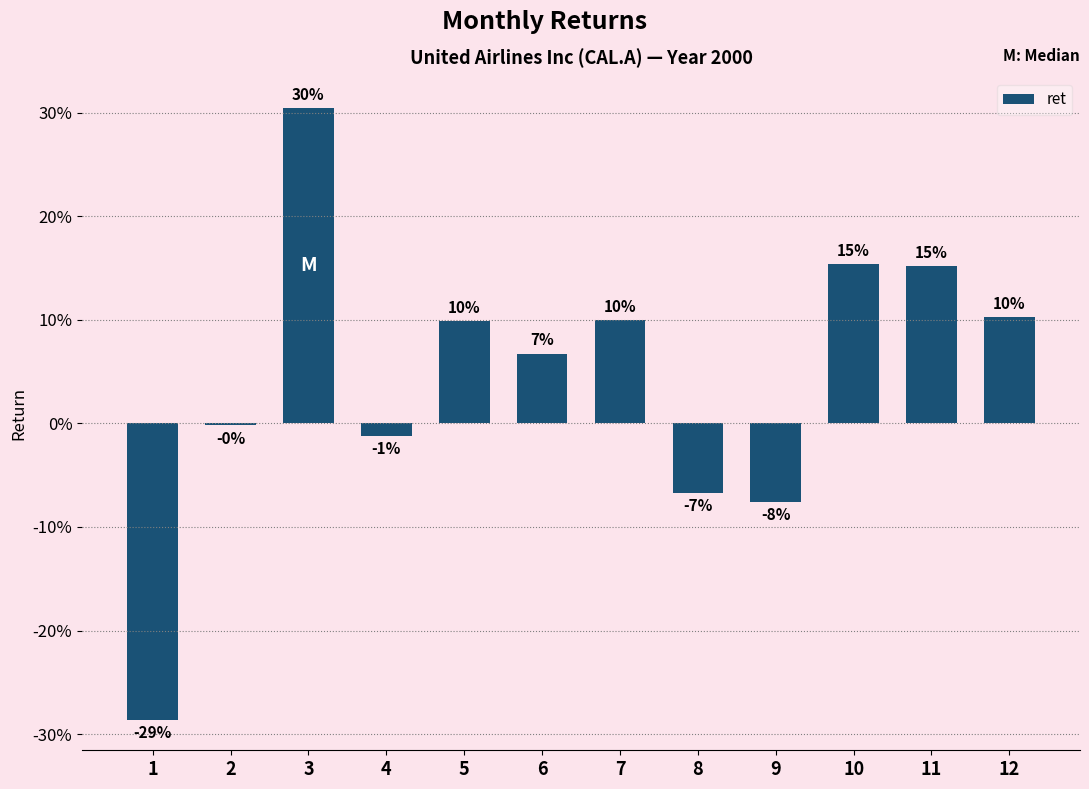

Are the bars horizontal?

No